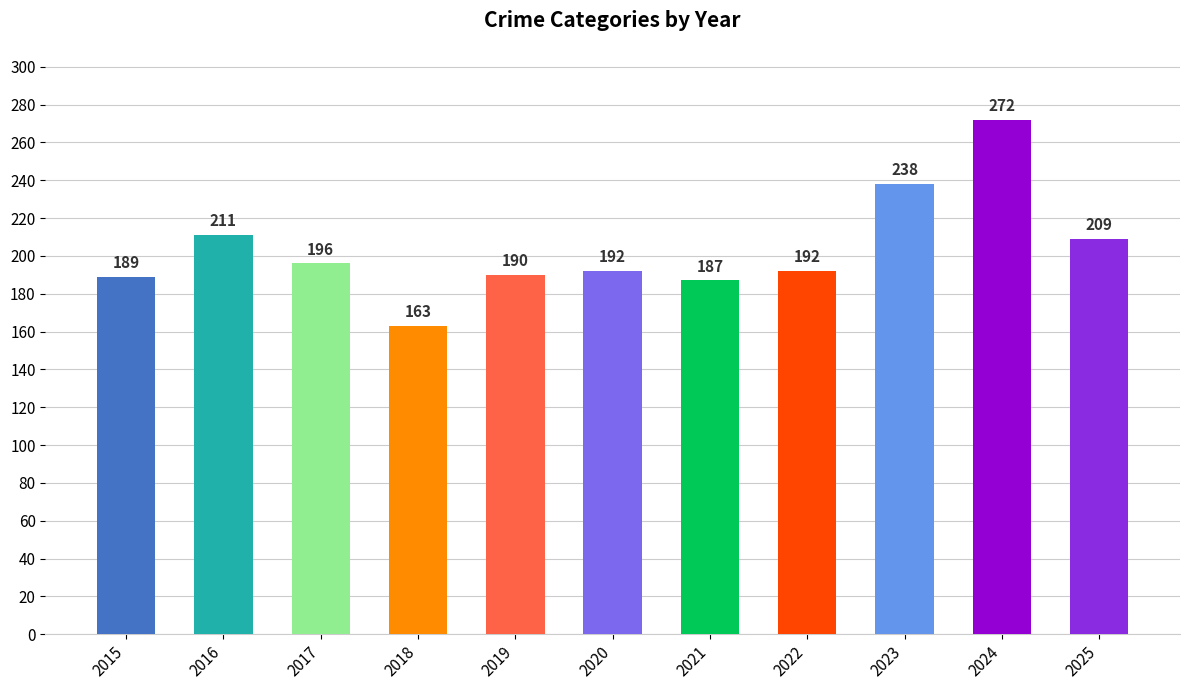

How many series are shown in this chart?

1